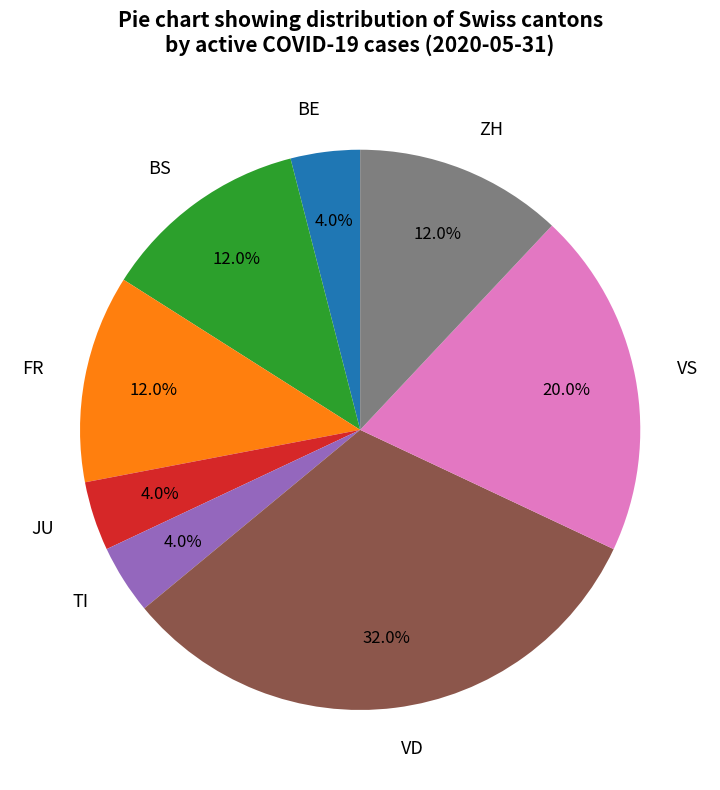

Combined, what portion of the pie is VD and BE?

36.0%